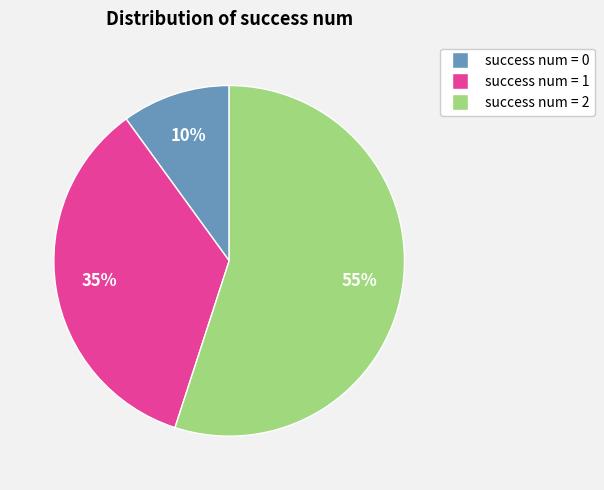

To the nearest percent, what is the difference between the largest and smallest slice percentages?

45%